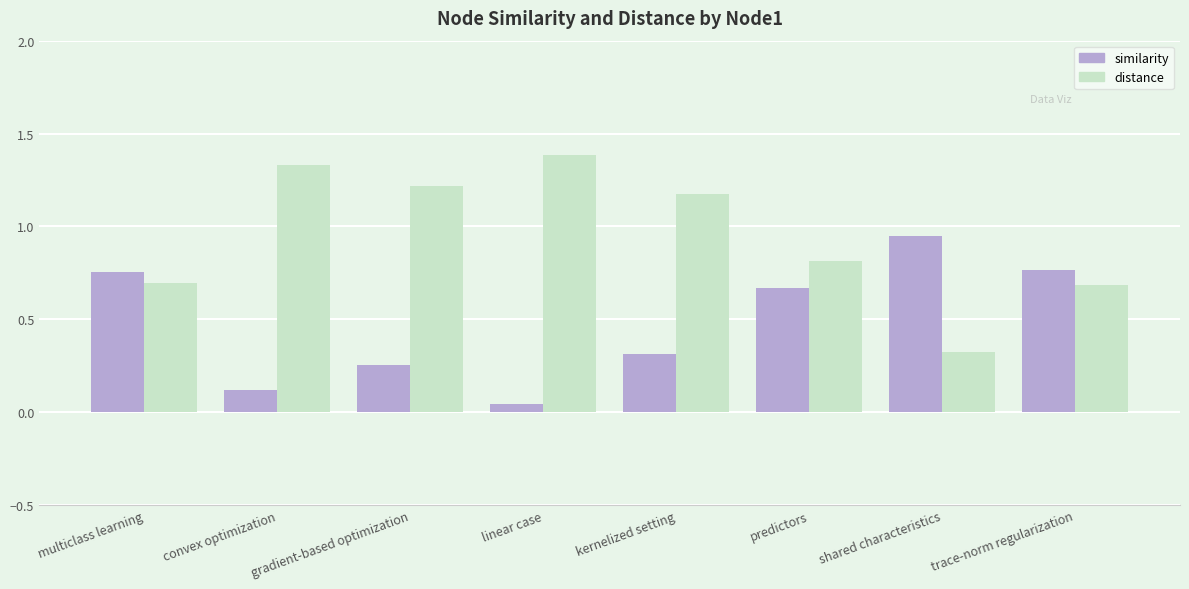

Rank the series at convex optimization from lowest to highest value.

similarity, distance